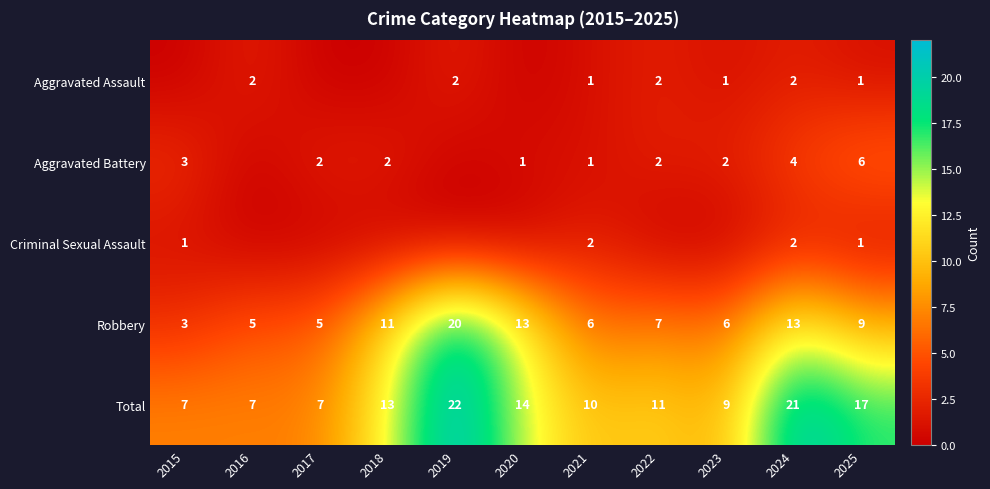

Is it true that Criminal Sexual Assault equals 0 at 2016?

True